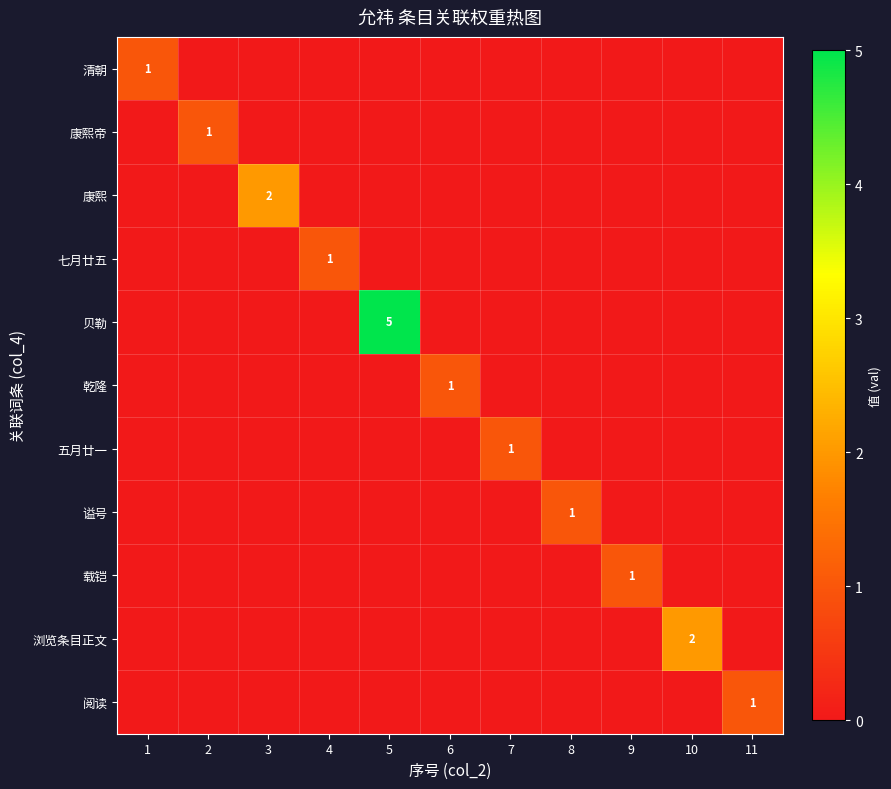

Where is 乾隆 nearest to the value 0?

1